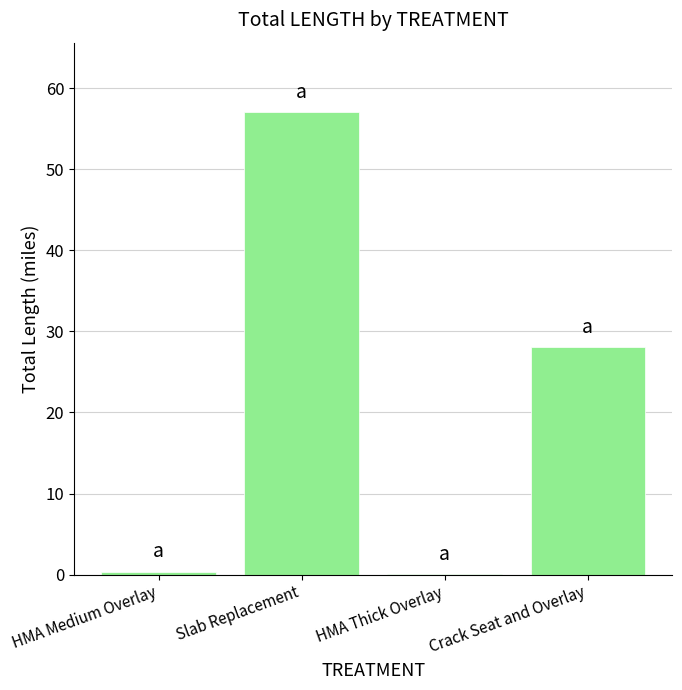

What value does the data have at Crack Seat and Overlay?

28.1